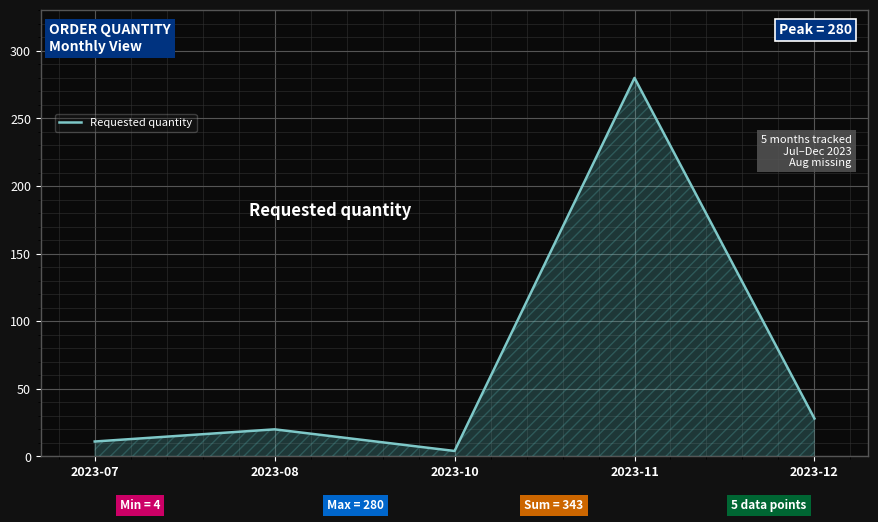

Reading left to right, transcribe all the data shown in this chart.

11	20	4	280	28